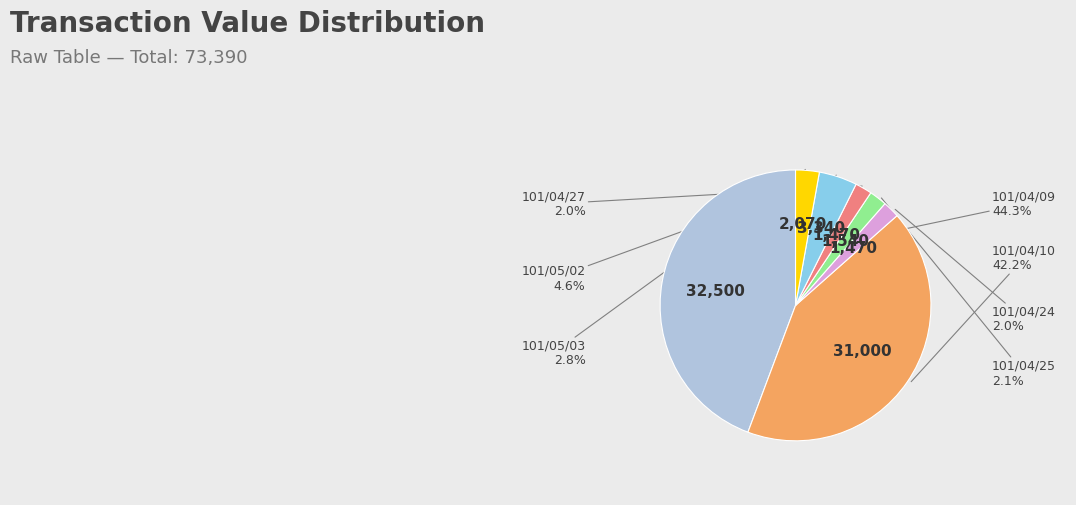

Is there a majority slice in this chart?

No